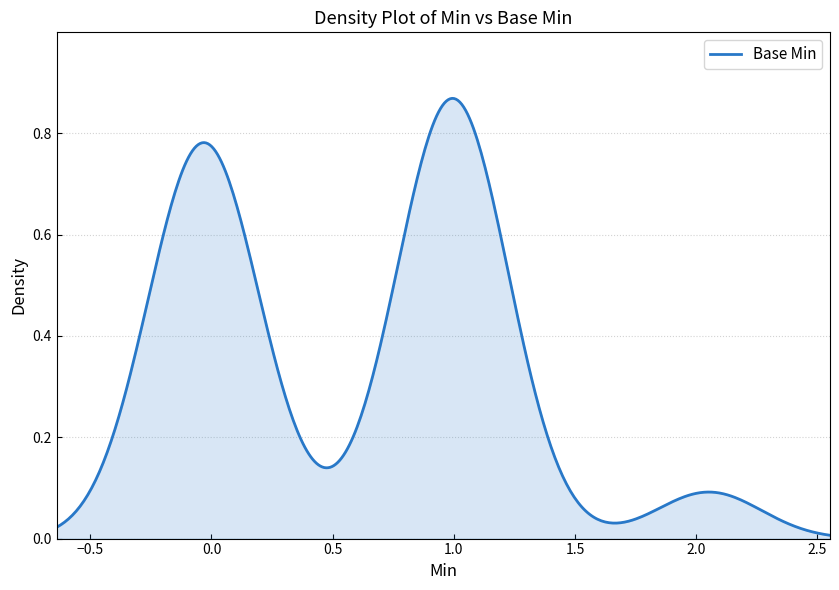

Count the number of categories in the chart.

400